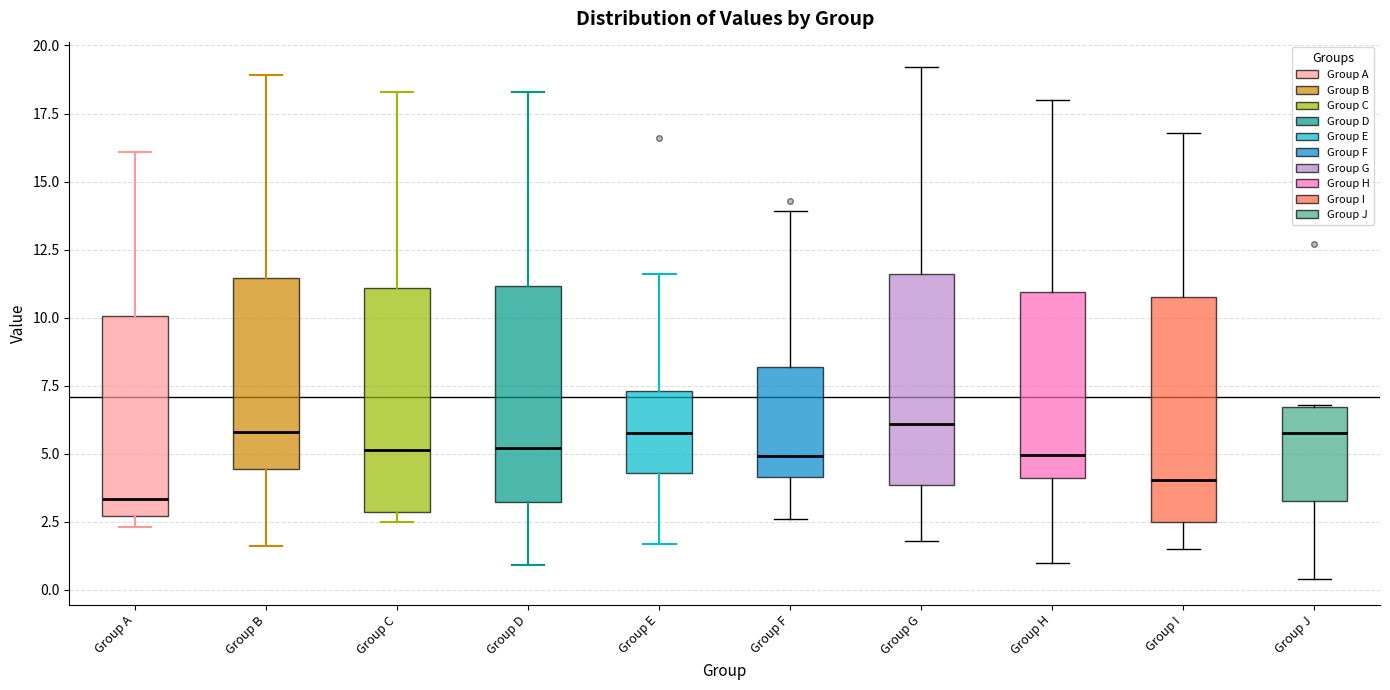

Reading left to right, read every box against the y-axis: the position of its median line, the range the box covers, and the ends of its whiskers. The values are not printed on the chart, so give them approximately, as read against the axis.

Group A: median 3.5, box 2.5 to 10.0, whiskers 2.5 (just below the box's lower edge) to 16.0
Group B: median 6.0, box 4.5 to 11.5, whiskers 1.5 to 19.0
Group C: median 5.0, box 3.0 to 11.0, whiskers 2.5 to 18.5
Group D: median 5.0, box 3.0 to 11.0, whiskers 1.0 to 18.5
Group E: median 6.0, box 4.5 to 7.5, whiskers 1.5 to 11.5
Group F: median 5.0, box 4.0 to 8.0, whiskers 2.5 to 14.0
Group G: median 6.0, box 4.0 to 11.5, whiskers 2.0 to 19.0
Group H: median 5.0, box 4.0 to 11.0, whiskers 1.0 to 18.0
Group I: median 4.0, box 2.5 to 11.0, whiskers 1.5 to 17.0
Group J: median 6.0, box 3.5 to 6.5, whiskers 0.5 to 7.0